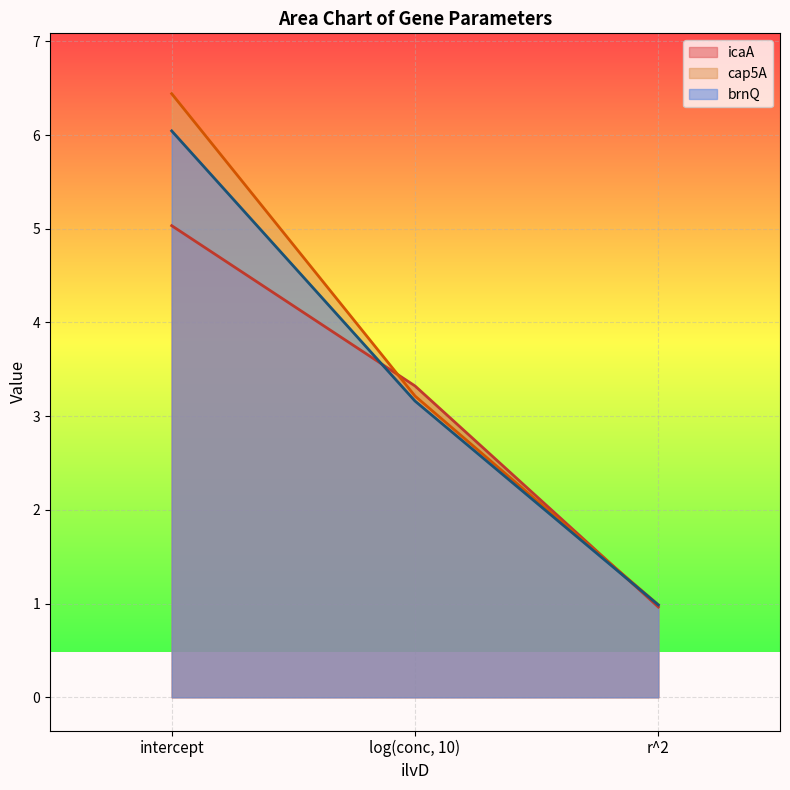

Reading left to right, extract all data points from this chart.

icaA: 5.0	3.3	1.0
cap5A: 6.4	3.2	1.0
brnQ: 6.0	3.2	1.0